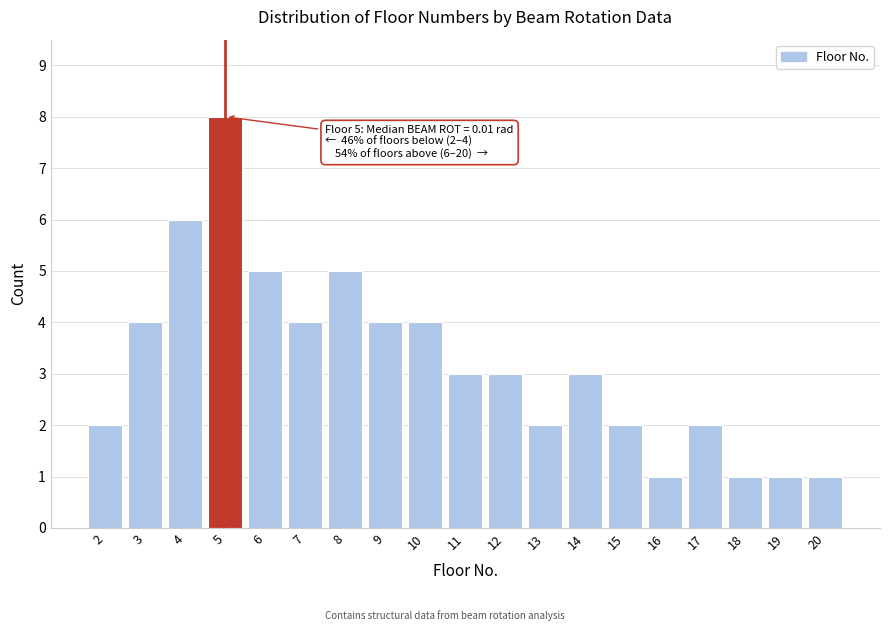

Reading left to right, what are all the values shown in this chart?

2	4	6	8	5	4	5	4	4	3	3	2	3	2	1	2	1	1	1